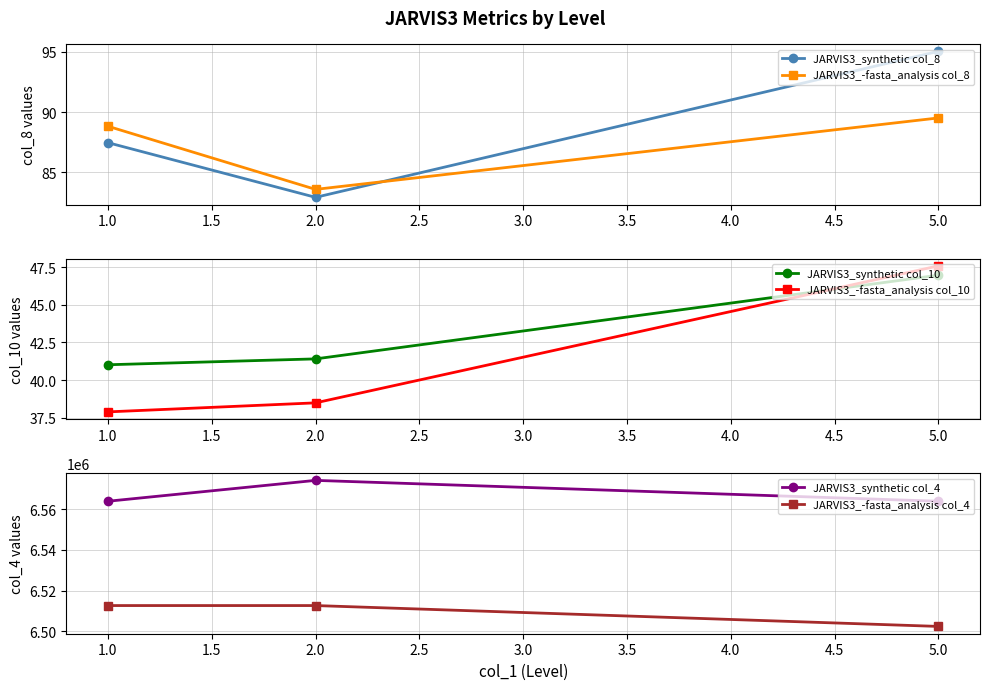

Reading left to right, extract all data points from this chart.

JARVIS3_synthetic col_8: 1.0=87.5	2.0=82.9	5.0=95.0
JARVIS3_-fasta_analysis col_8: 1.0=88.8	2.0=83.6	5.0=89.5
JARVIS3_synthetic col_10: 1.0=41.0	2.0=41.4	5.0=47.0
JARVIS3_-fasta_analysis col_10: 1.0=37.9	2.0=38.5	5.0=47.6
JARVIS3_synthetic col_4: 1.0=6563840.0	2.0=6574080.0	5.0=6563840.0
JARVIS3_-fasta_analysis col_4: 1.0=6512640.0	2.0=6512640.0	5.0=6502400.0